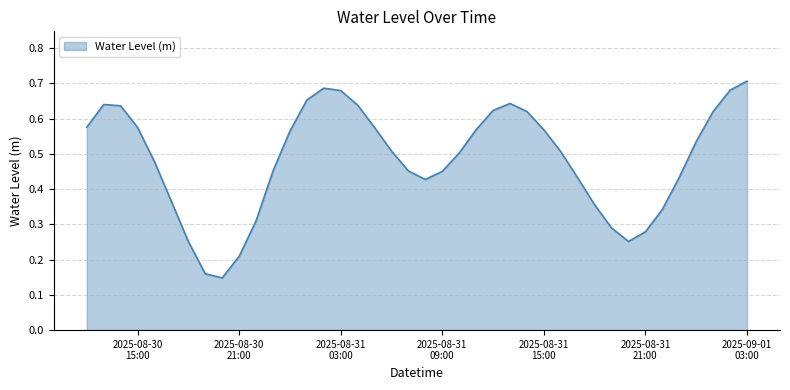

What is the difference between the maximum and minimum values?

0.6